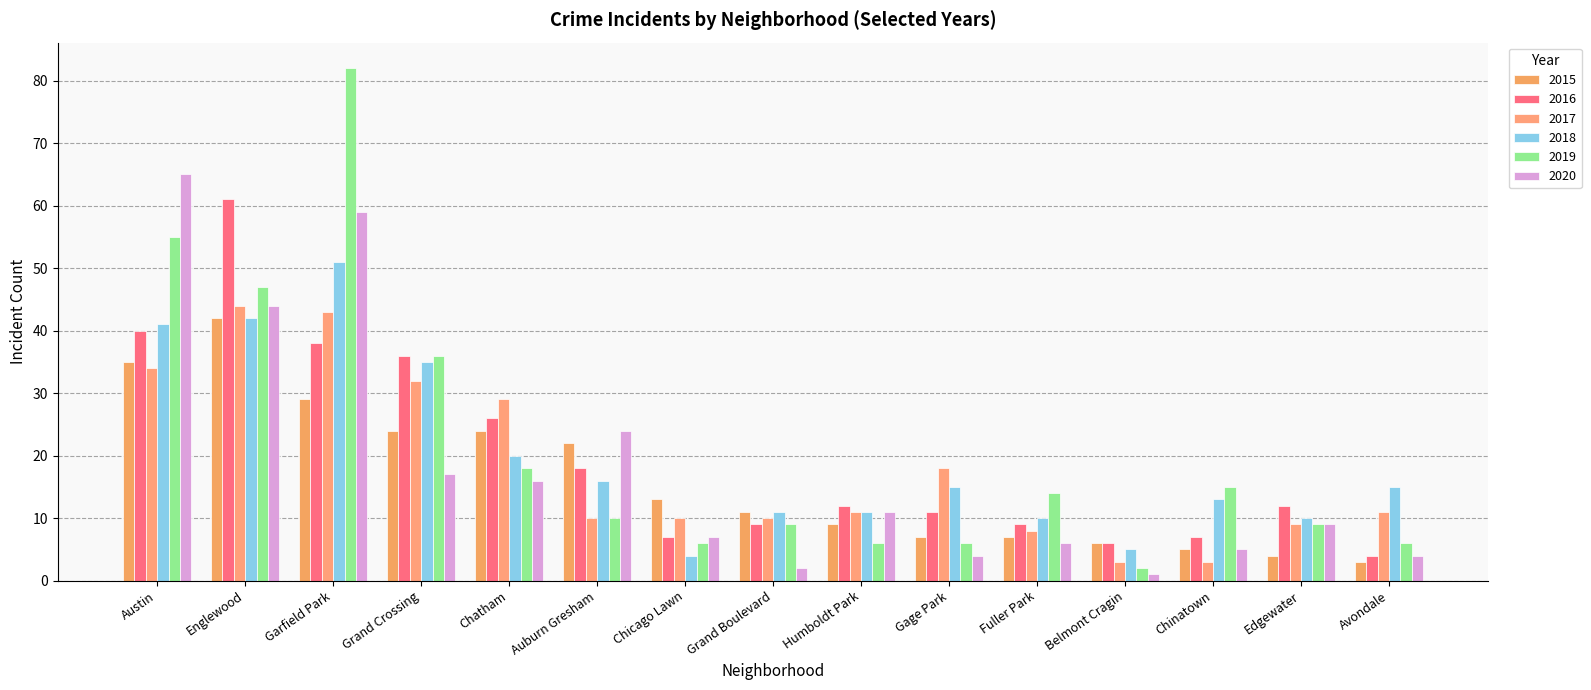

How many bars are there in each group?

6